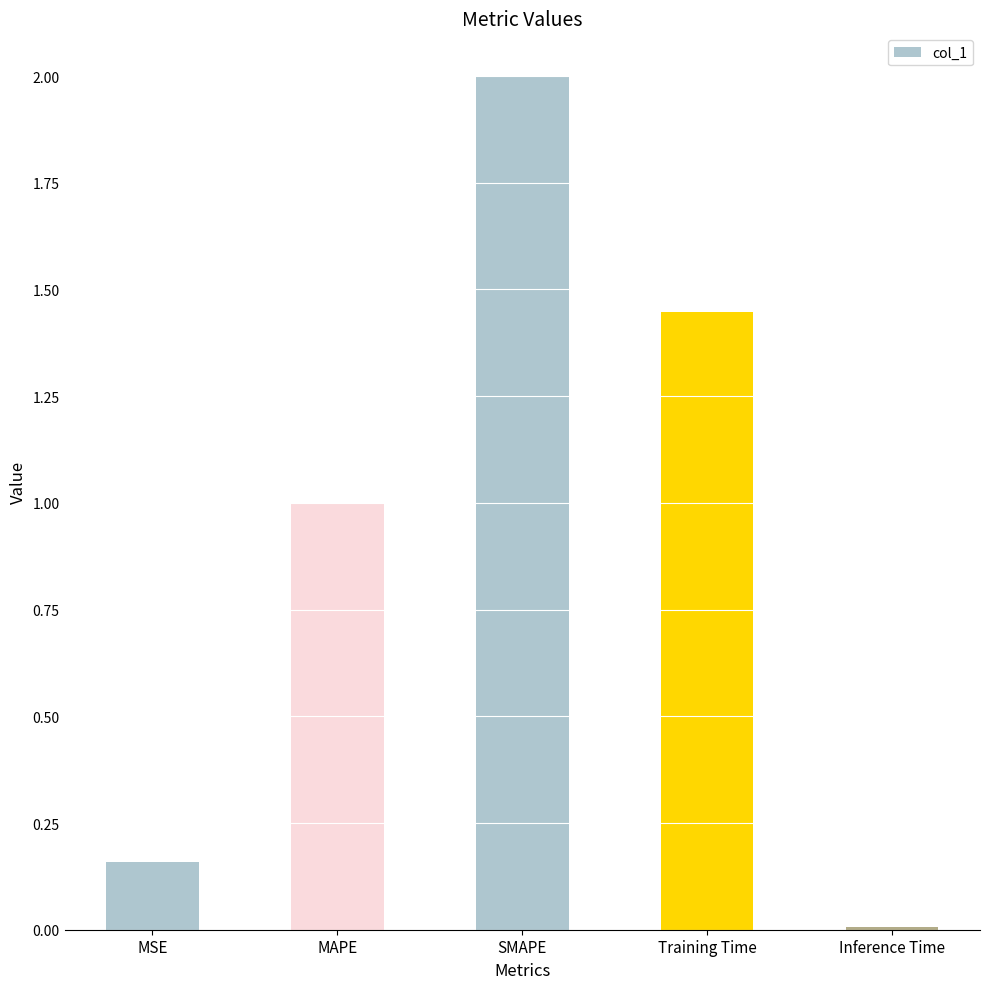

Are the bars grouped side by side (vs. stacked)?

No